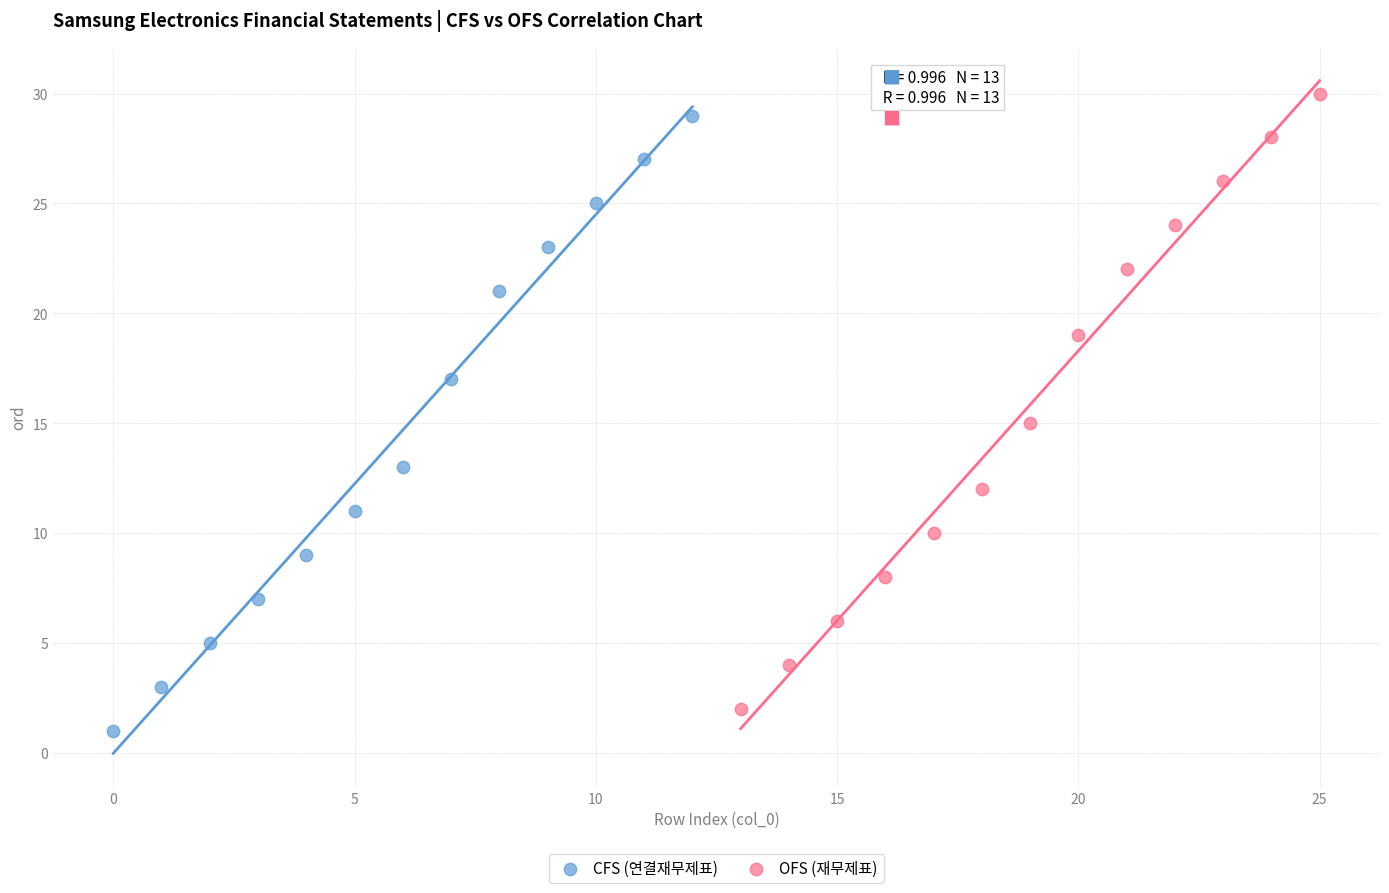

What are all the series names shown in the legend?

CFS (연결재무제표), OFS (재무제표)